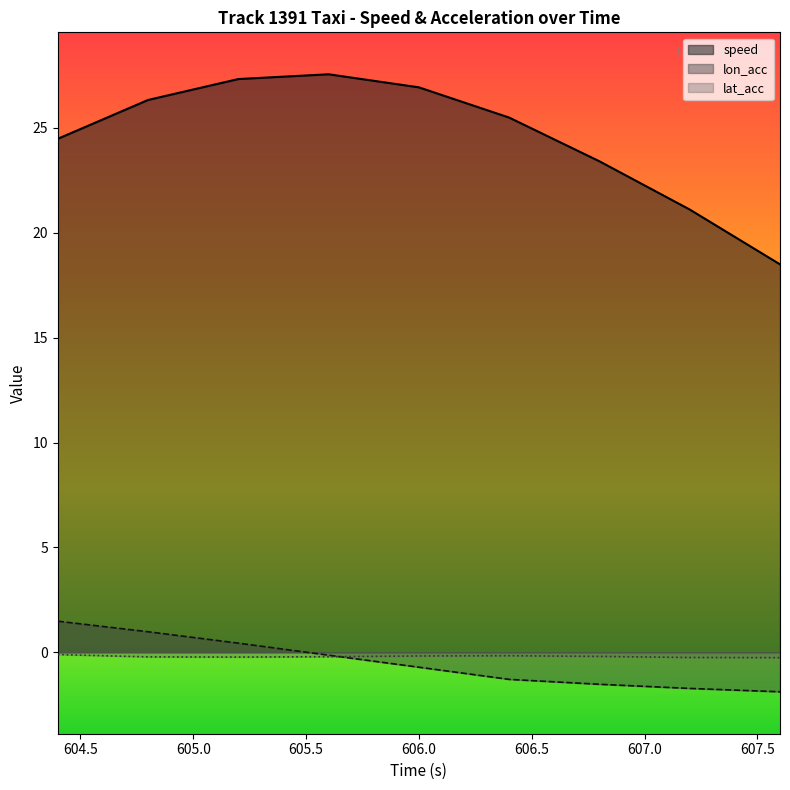

Reading left to right, list all the values displayed in this chart.

speed: 604.4=24.5	604.8=26.3	605.2=27.3	605.6=27.6	606.0=26.9	606.4=25.5	606.8=23.4	607.2=21.1	607.6=18.5
lon_acc: 604.4=1.5	604.8=1.0	605.2=0.4	605.6=-0.1	606.0=-0.7	606.4=-1.3	606.8=-1.5	607.2=-1.7	607.6=-1.9
lat_acc: 604.4=-0.1	604.8=-0.2	605.2=-0.2	605.6=-0.2	606.0=-0.2	606.4=-0.2	606.8=-0.2	607.2=-0.2	607.6=-0.3